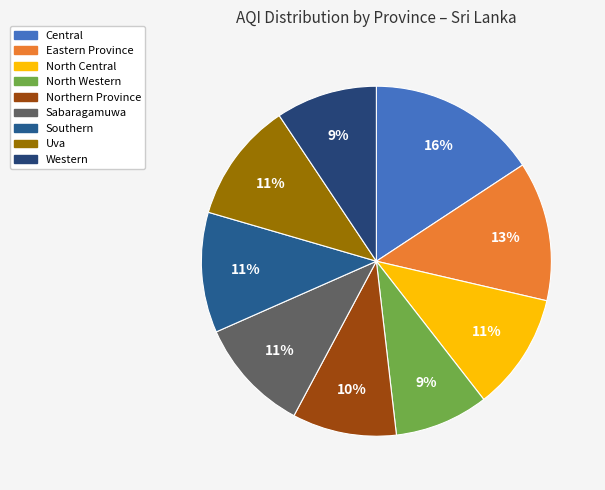

How many segments does this pie chart have?

9